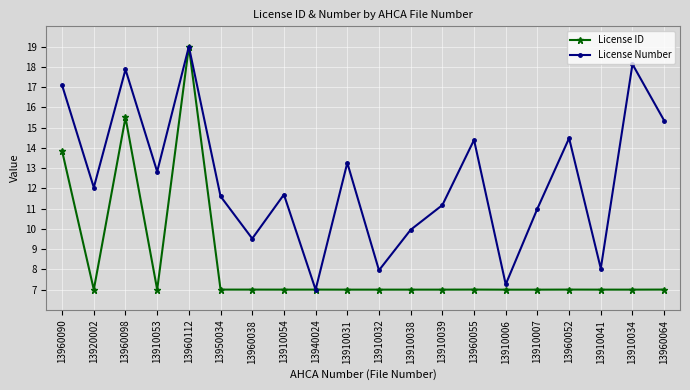

What is the minimum value shown in the chart?

7.0